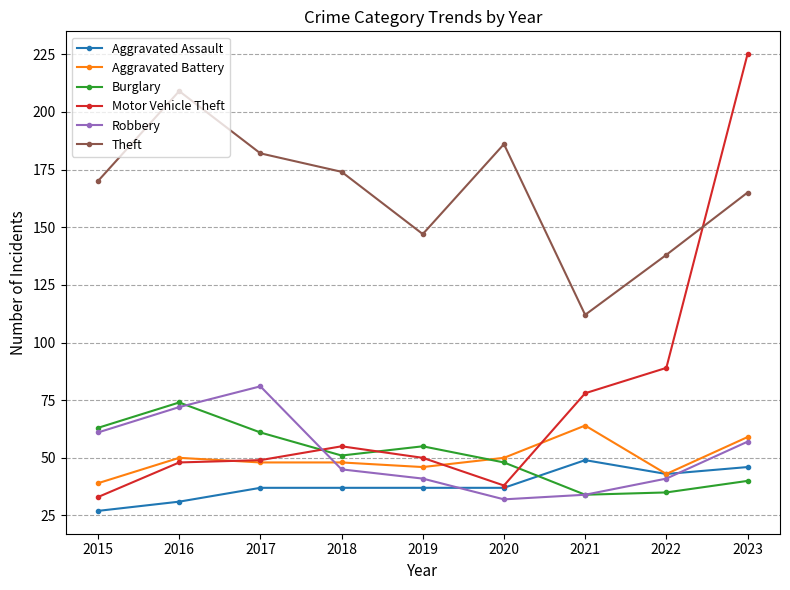

What is the difference between the maximum and second lowest values in the Robbery series?

47